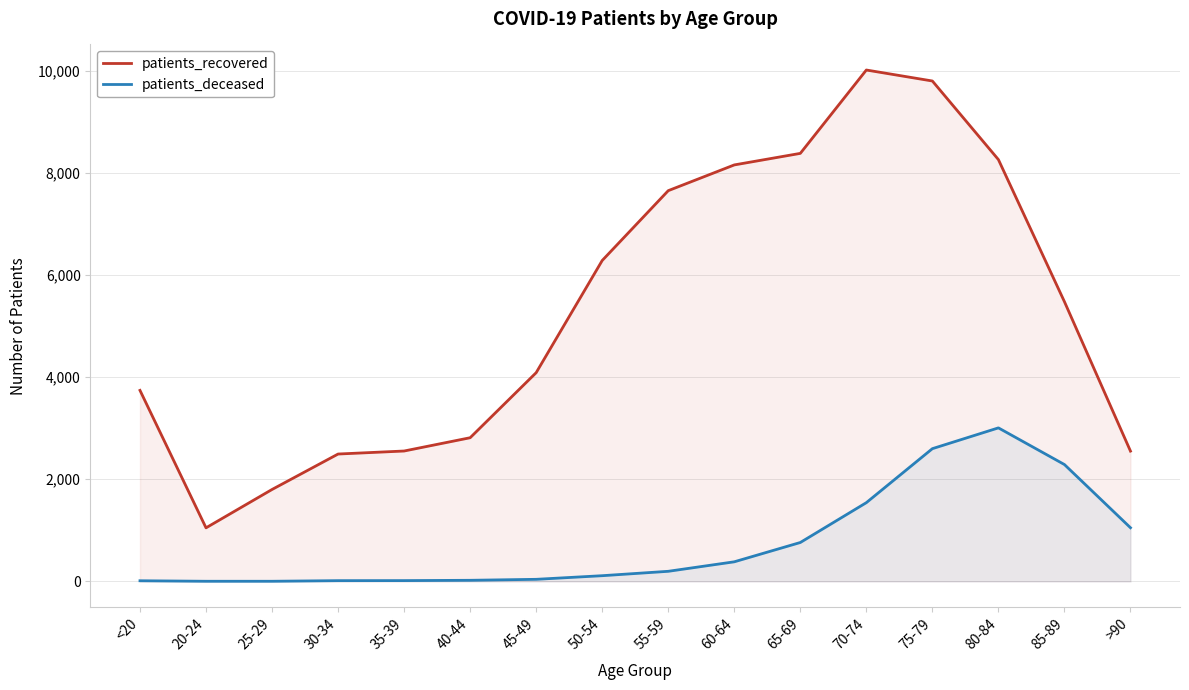

The patients_deceased series shows 5 at 20-24. True or false?

False